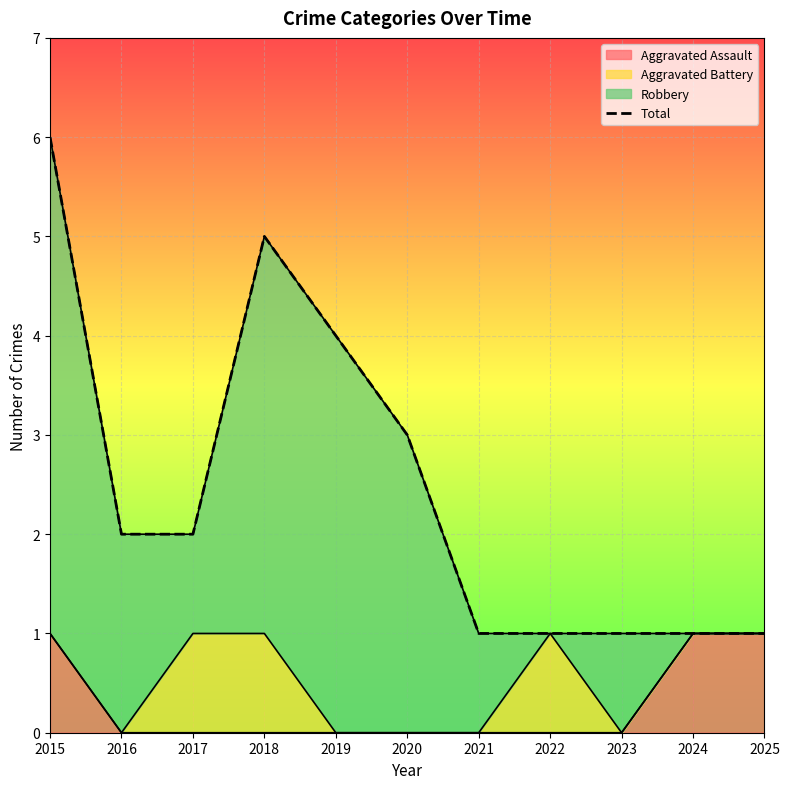

The value of Aggravated Assault at 2022 is 1. True or false?

False